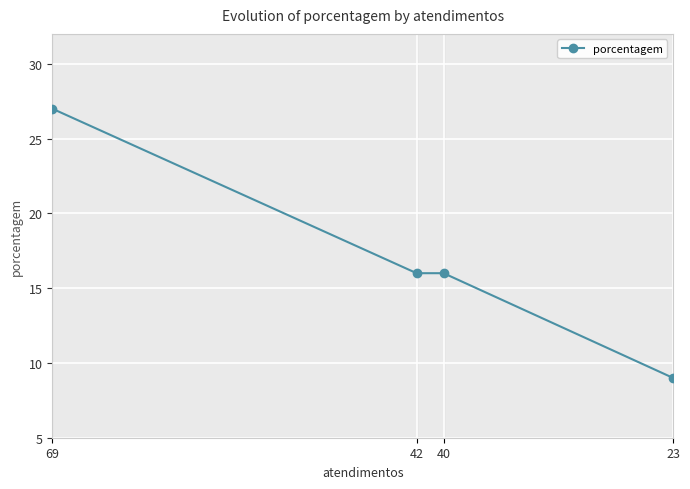

How many lines are shown in the chart?

1